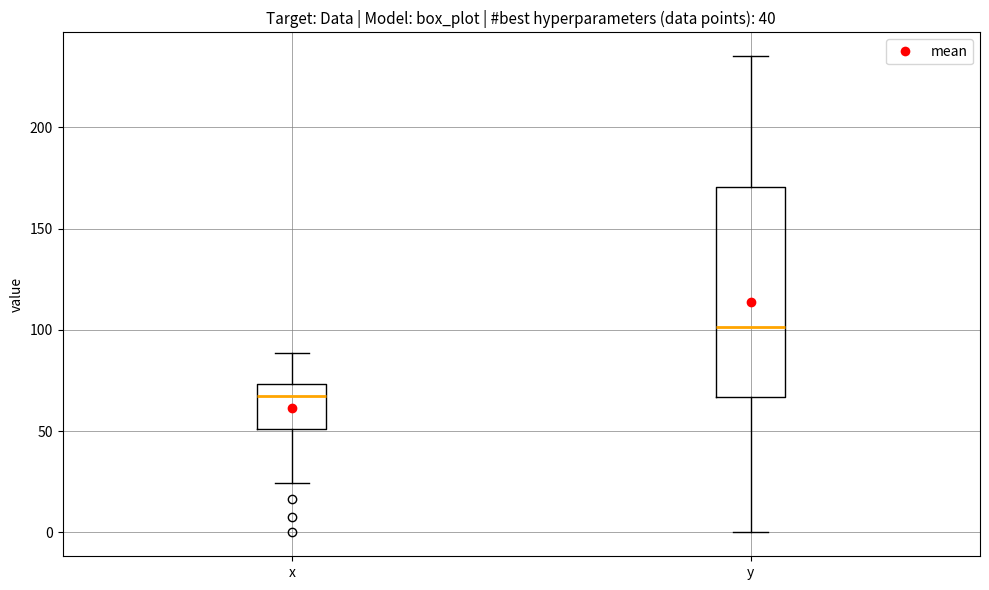

Reading left to right, transcribe this box plot: for each box, give where its median line is, the range the box spans, and where its two whiskers end, as read against the y-axis. The values are not printed on the chart, so give them approximately, as read against the axis.

x: median 70, box 50 to 75, whiskers 25 to 90
y: median 100, box 65 to 170, whiskers 0 to 235